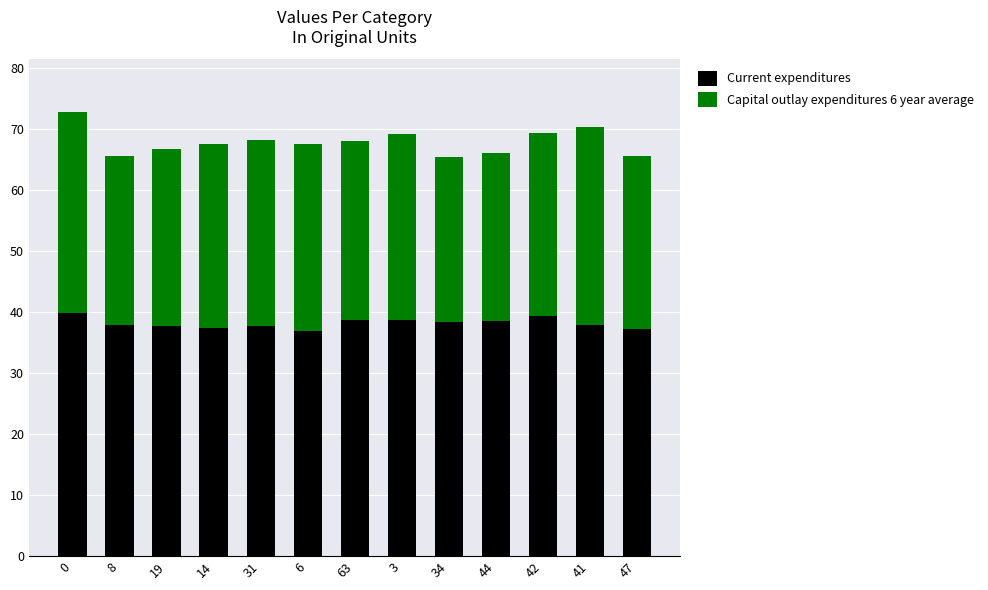

What is the total value across all series at 3?

69.3